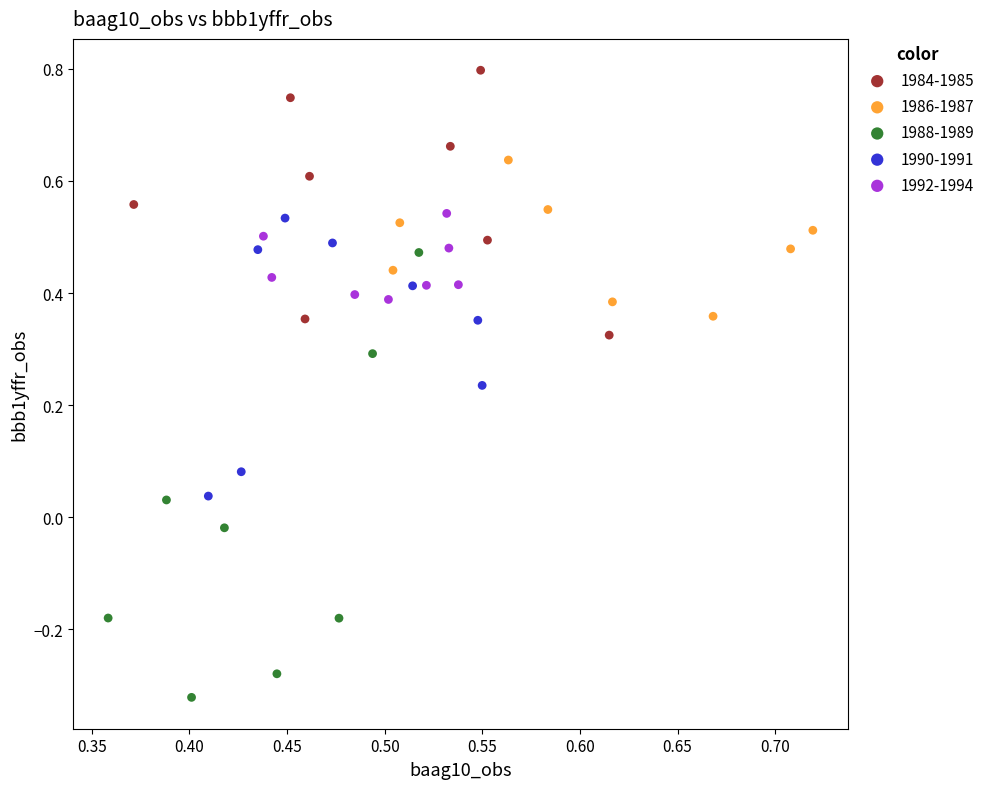

Which series reaches the maximum Y coordinate?

1984-1985